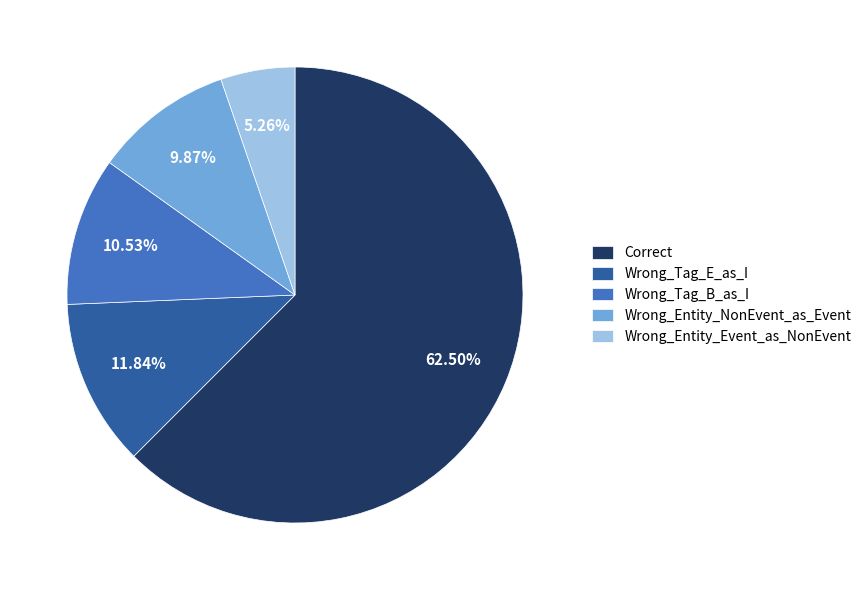

To the nearest percent, what is the difference between the Wrong_Entity_Event_as_NonEvent and Wrong_Entity_NonEvent_as_Event slice percentages?

5%